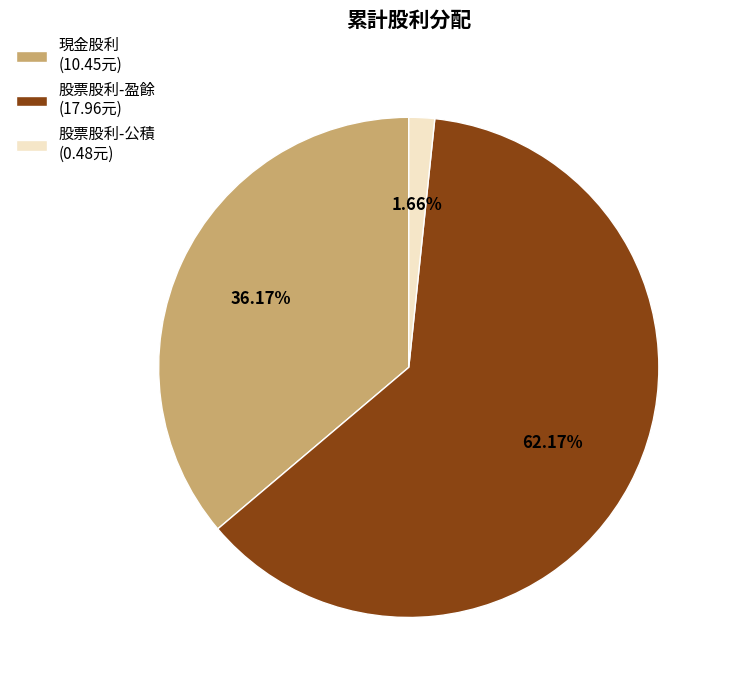

Which category accounts for the majority?

股票股利-盈餘 (17.96元)